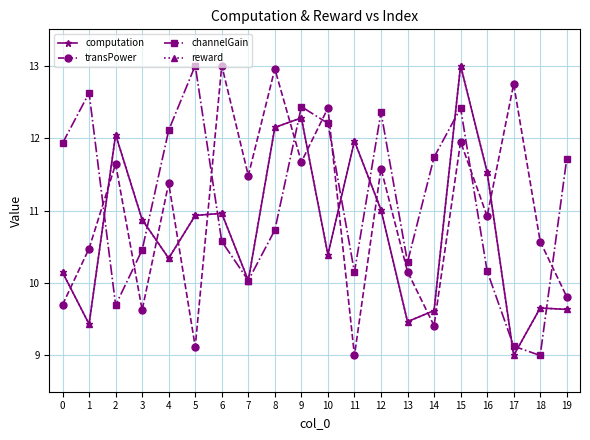

At which category does channelGain reach its first local valley?

2